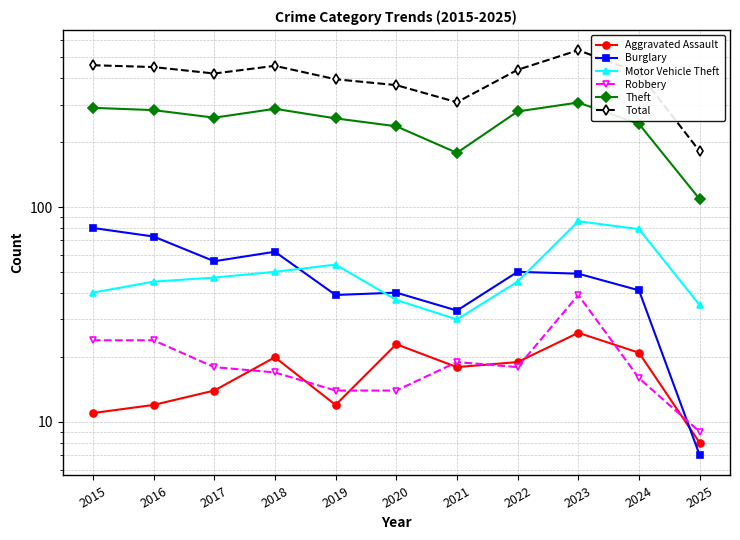

At which category does Aggravated Assault reach its first local peak?

2018